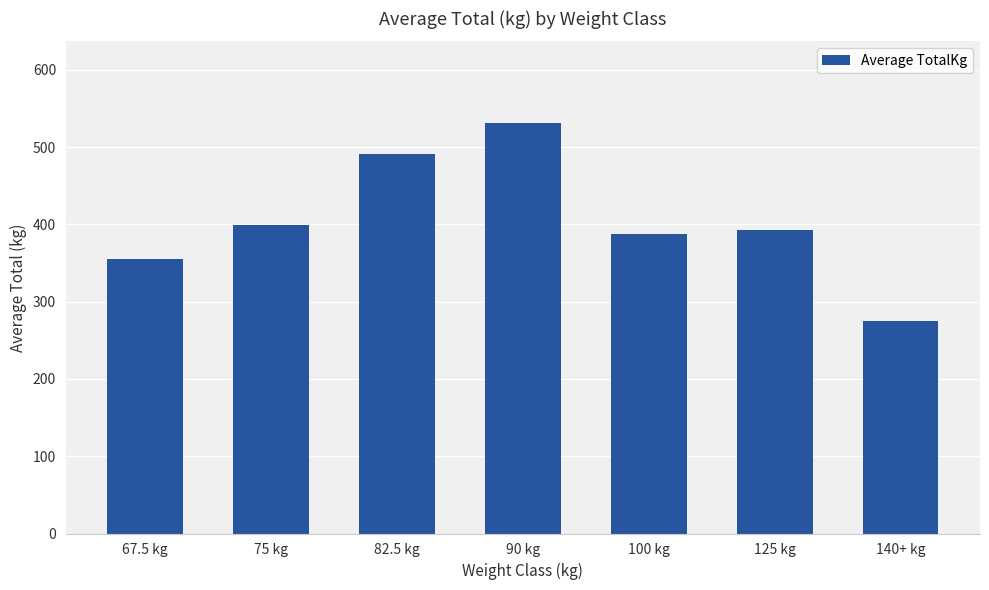

Rank the categories by value from highest to lowest.

90 kg, 82.5 kg, 75 kg, 125 kg, 100 kg, 67.5 kg, 140+ kg